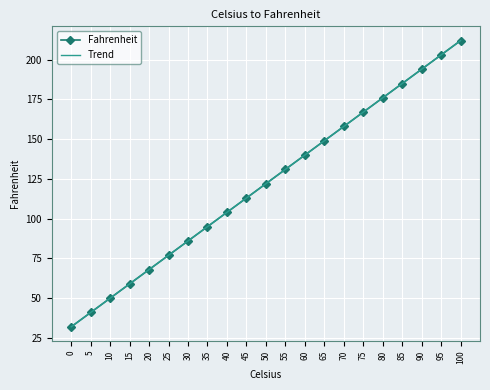

At how many categories does at least one series exceed 60?

17